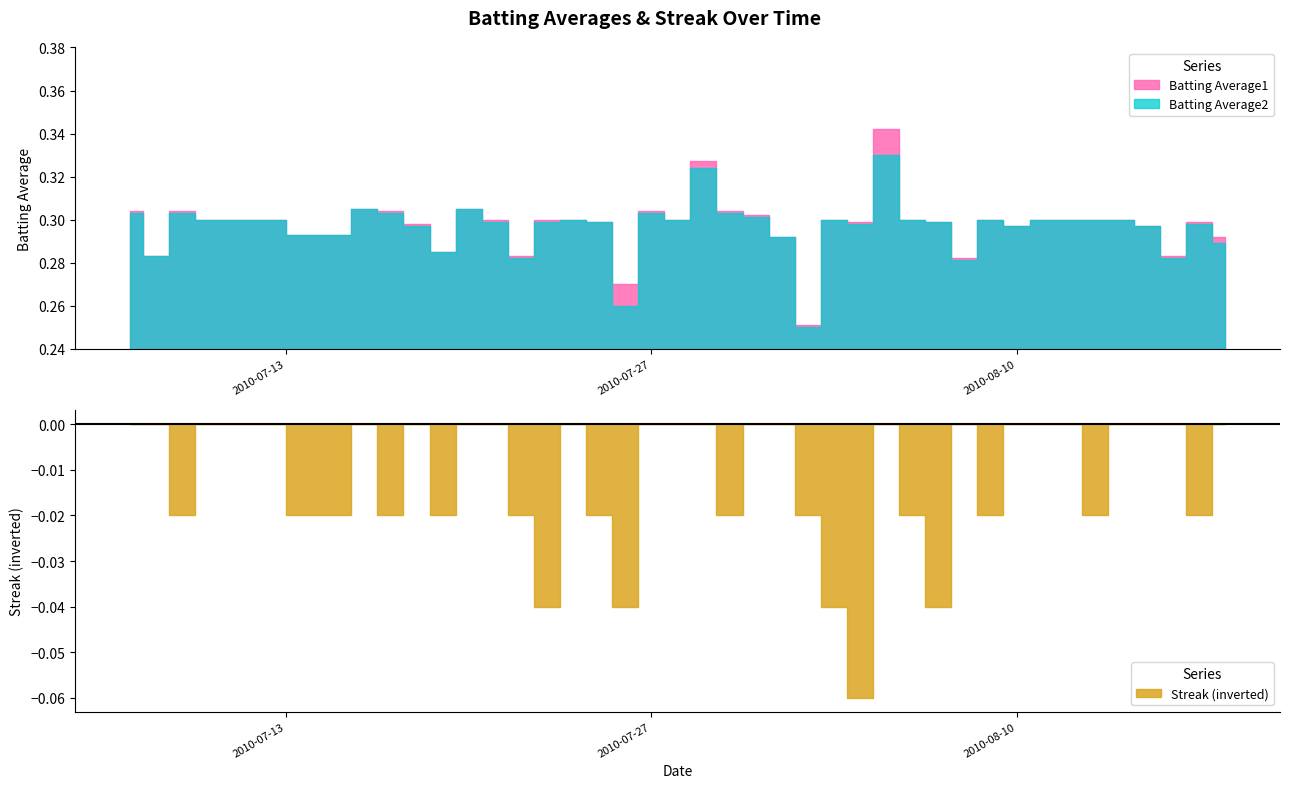

Is the value of Streak at 2010-07-24 greater than the value of Batting Average2 at 2010-07-28?

No